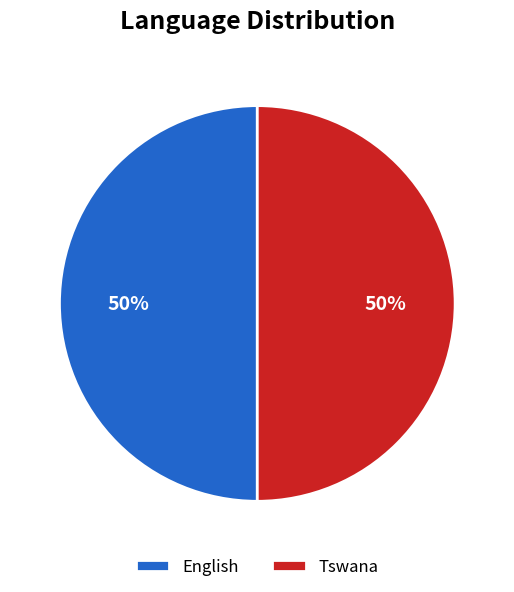

To the nearest percent, what percentage of the pie is Tswana?

50%